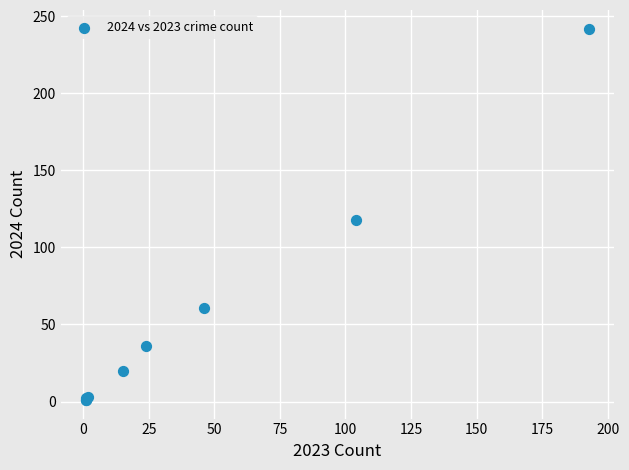

What Y value in the scatter plot is closest to 121?

118